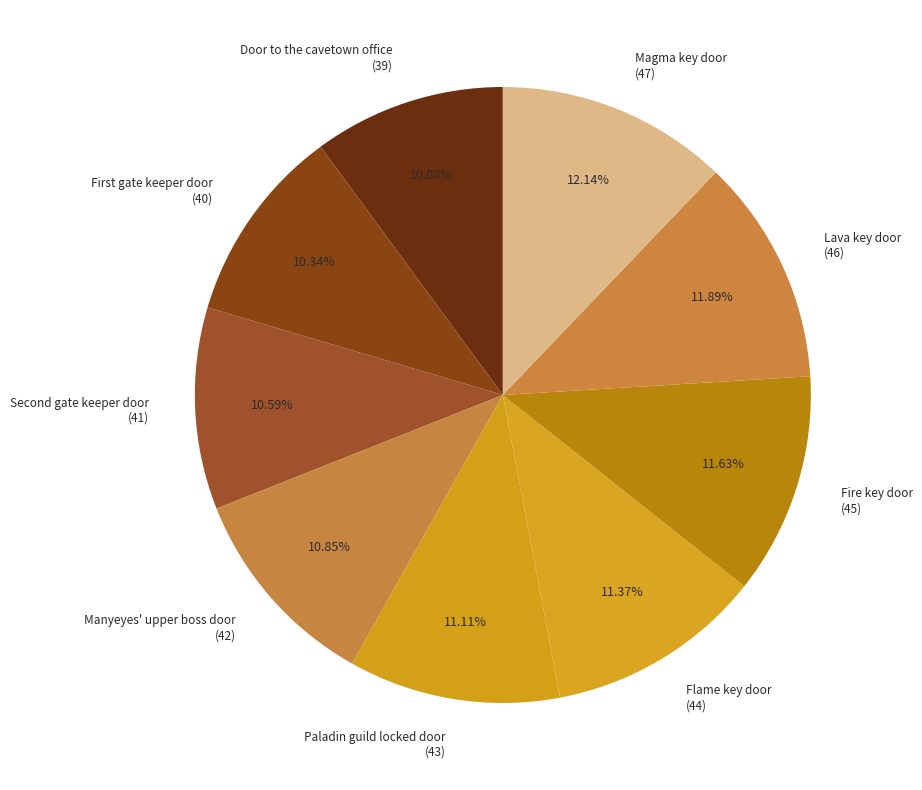

Approximately how many times larger is the value at Lava key door compared to Door to the cavetown office?

1.2